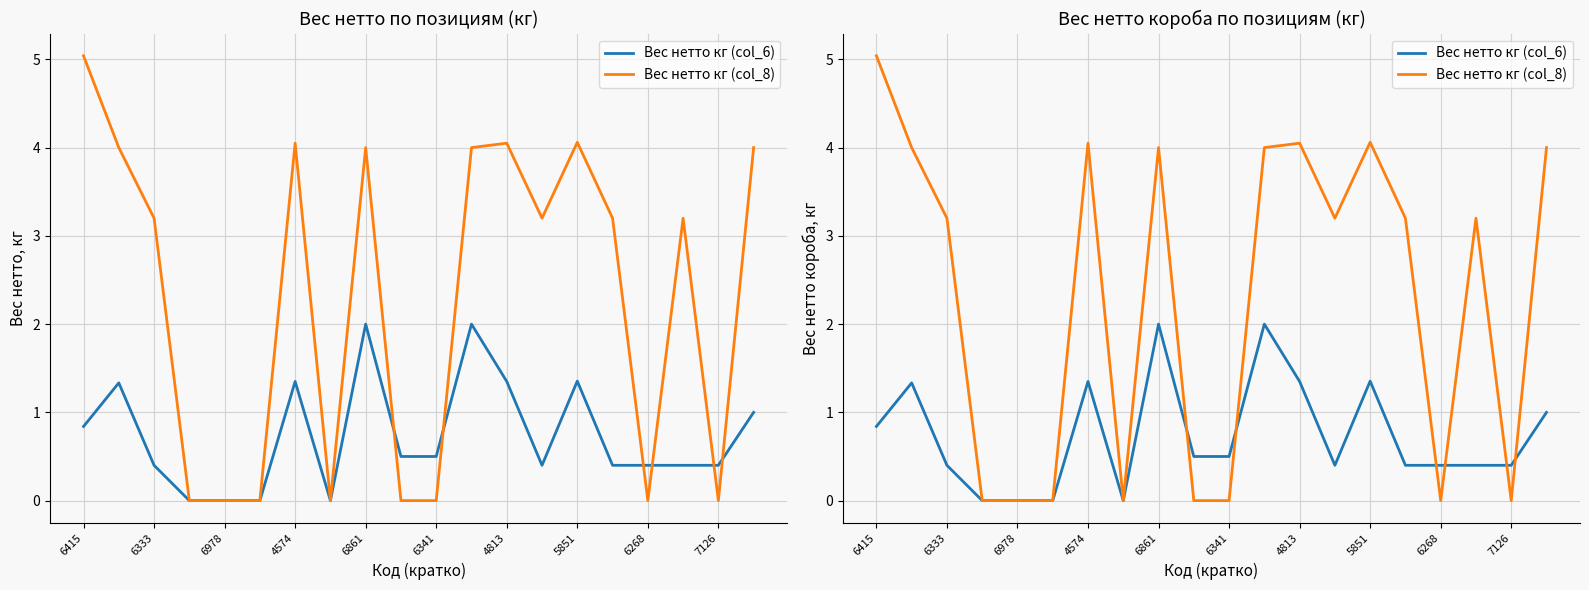

What is the sum of all Вес нетто кг (col_6) values?

14.6